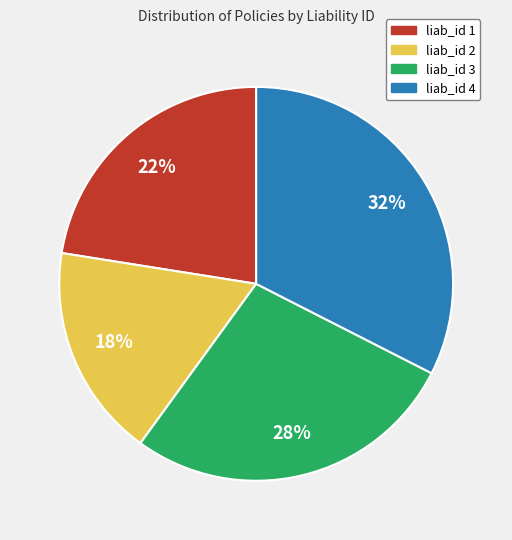

Does any single category account for the majority?

No